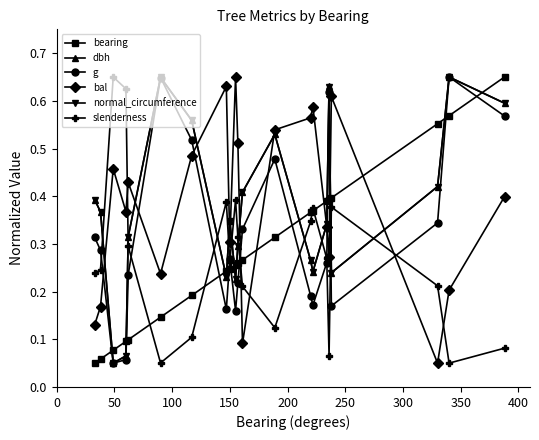

Does the chart have visible grid lines?

No